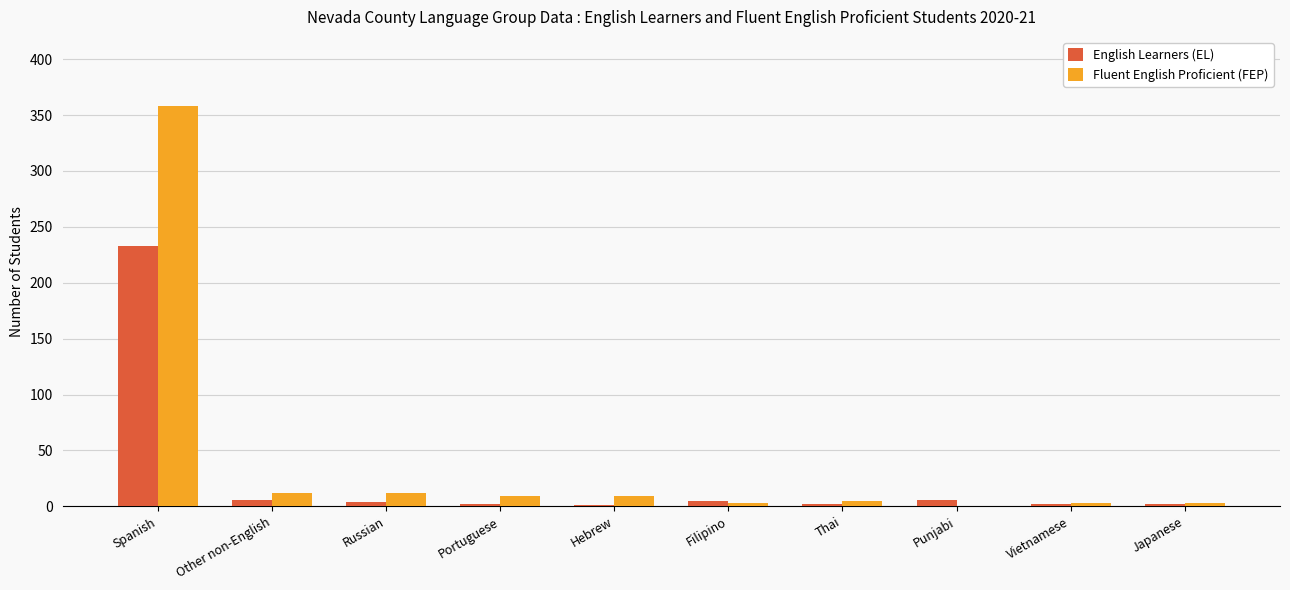

What is the highest value of the Fluent English Proficient (FEP) series?

358